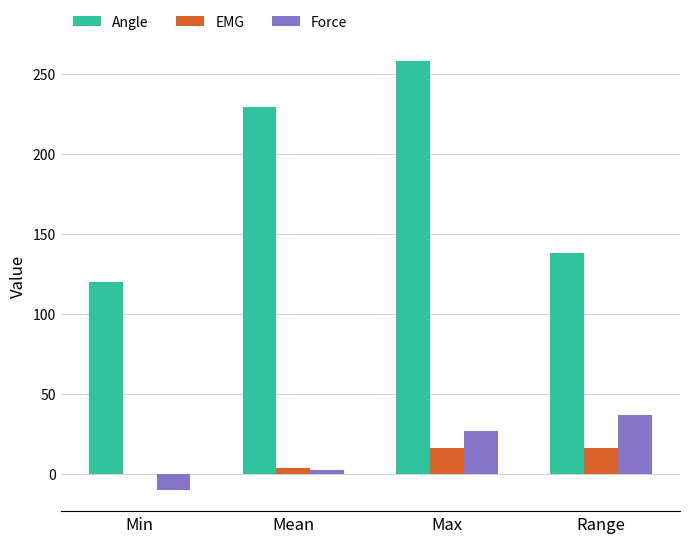

Which series has the largest total across all categories?

Angle